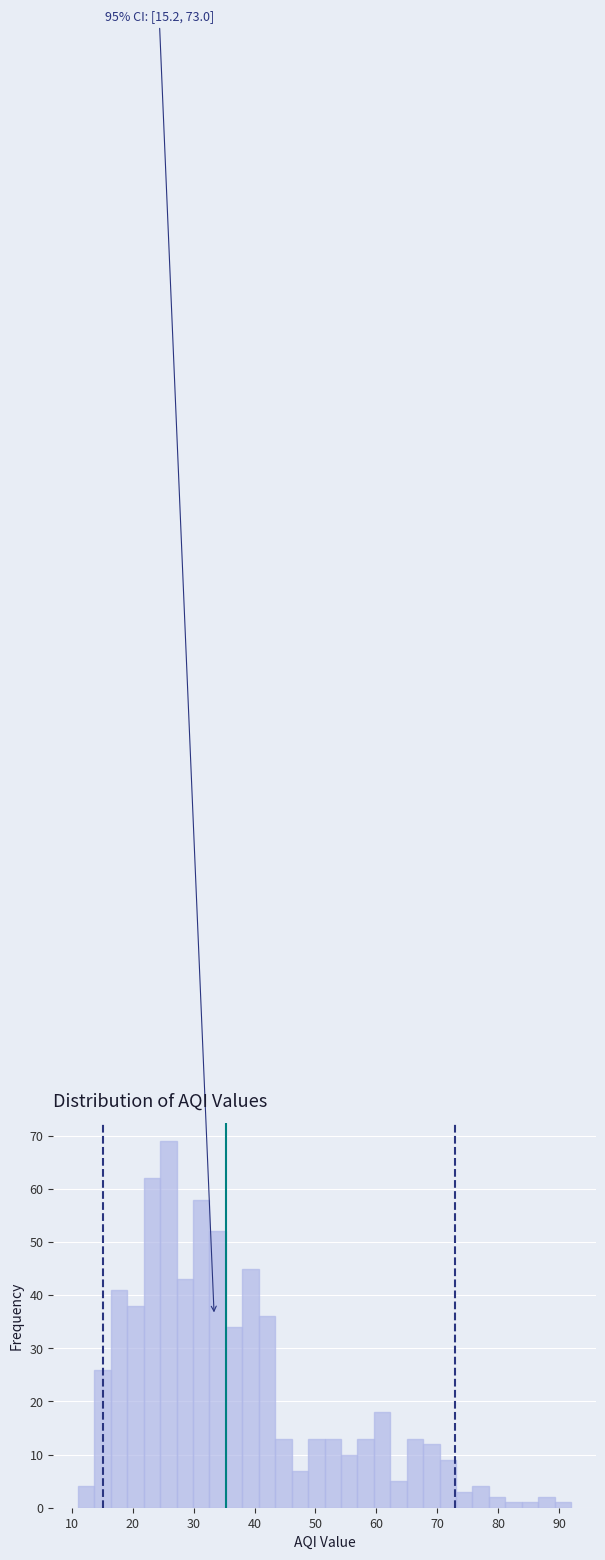

Read against the x-axis, roughly where is the centre of the tallest bar?

26